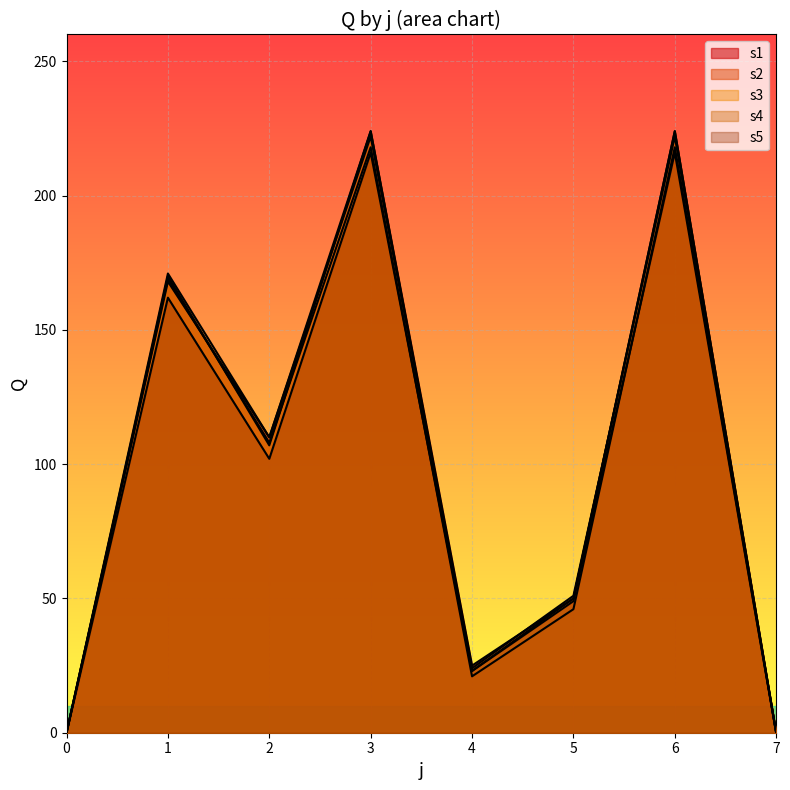

What value does the s4 series have at 4, to the nearest 10?

20